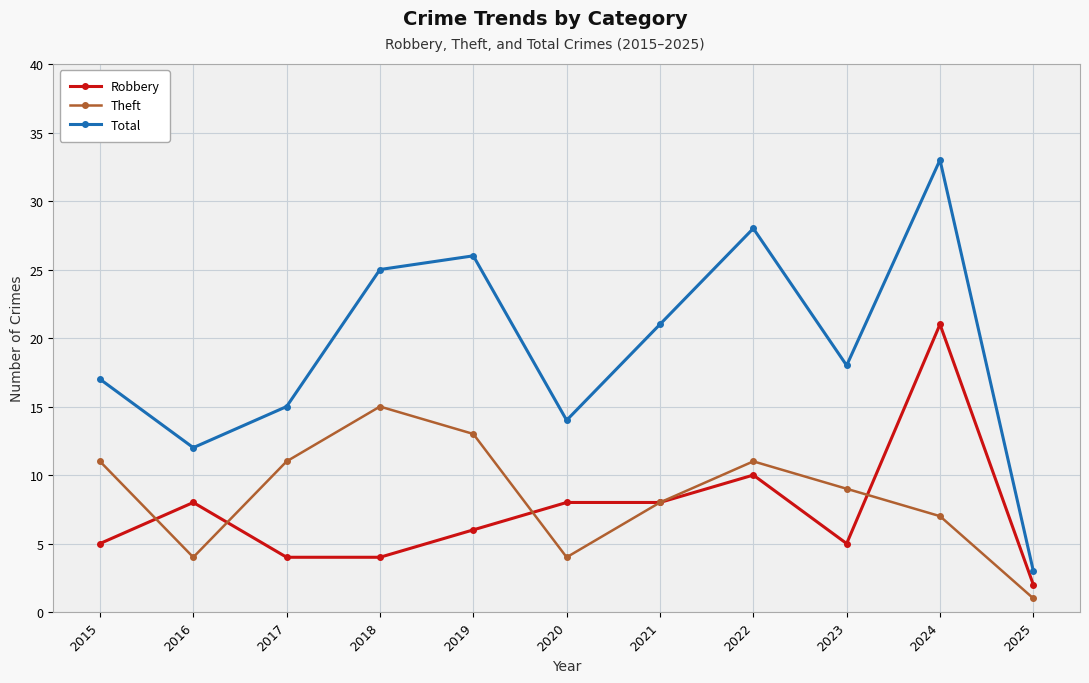

The Total series shows 21 at 2021. True or false?

True